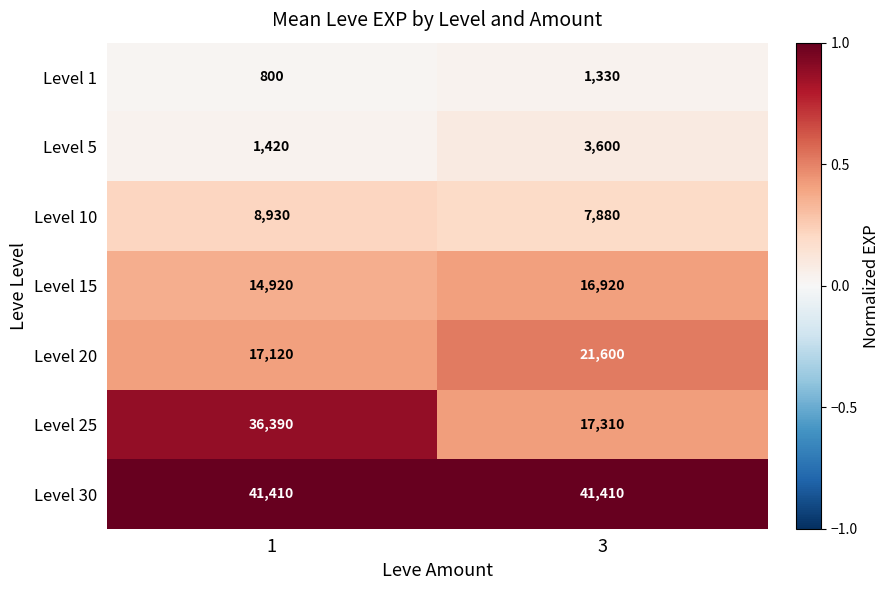

What is the sum of all Level 15 values?

31840